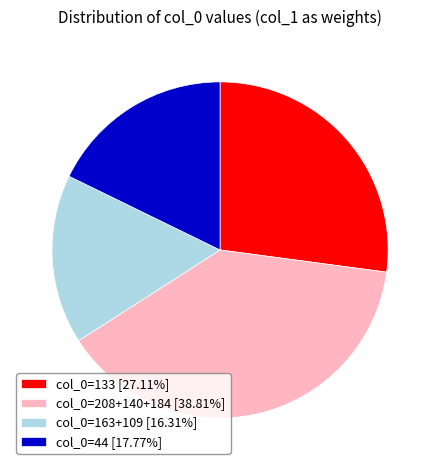

Do col_0=133 [27.11%] and col_0=208+140+184 [38.81%] together represent more than half of the pie?

Yes